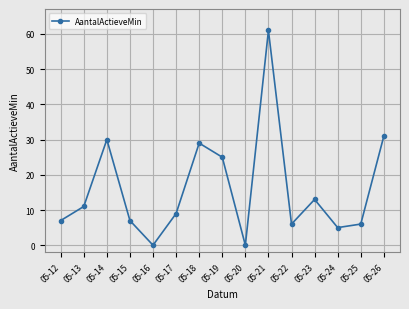

At which category does the data reach its first local valley?

05-16